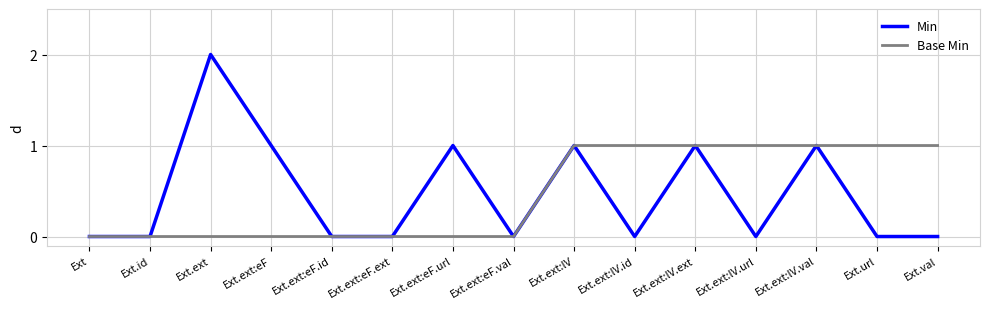

What position from the left is Ext.ext:lV?

9